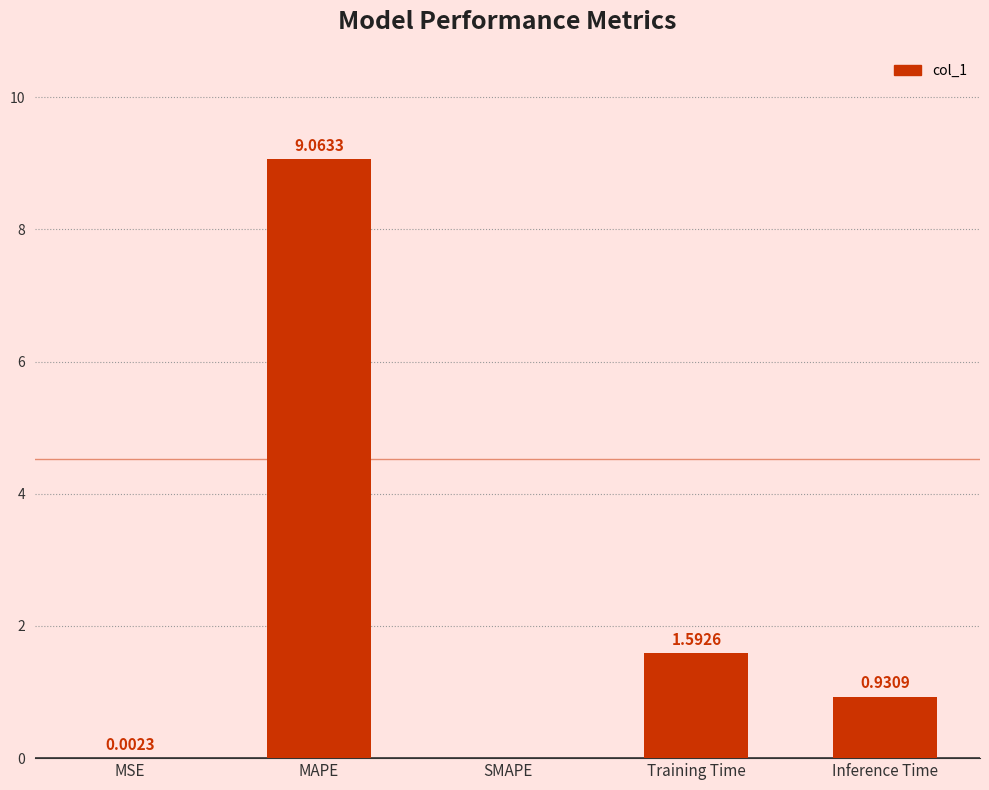

At which label is the value closest to 4?

Training Time